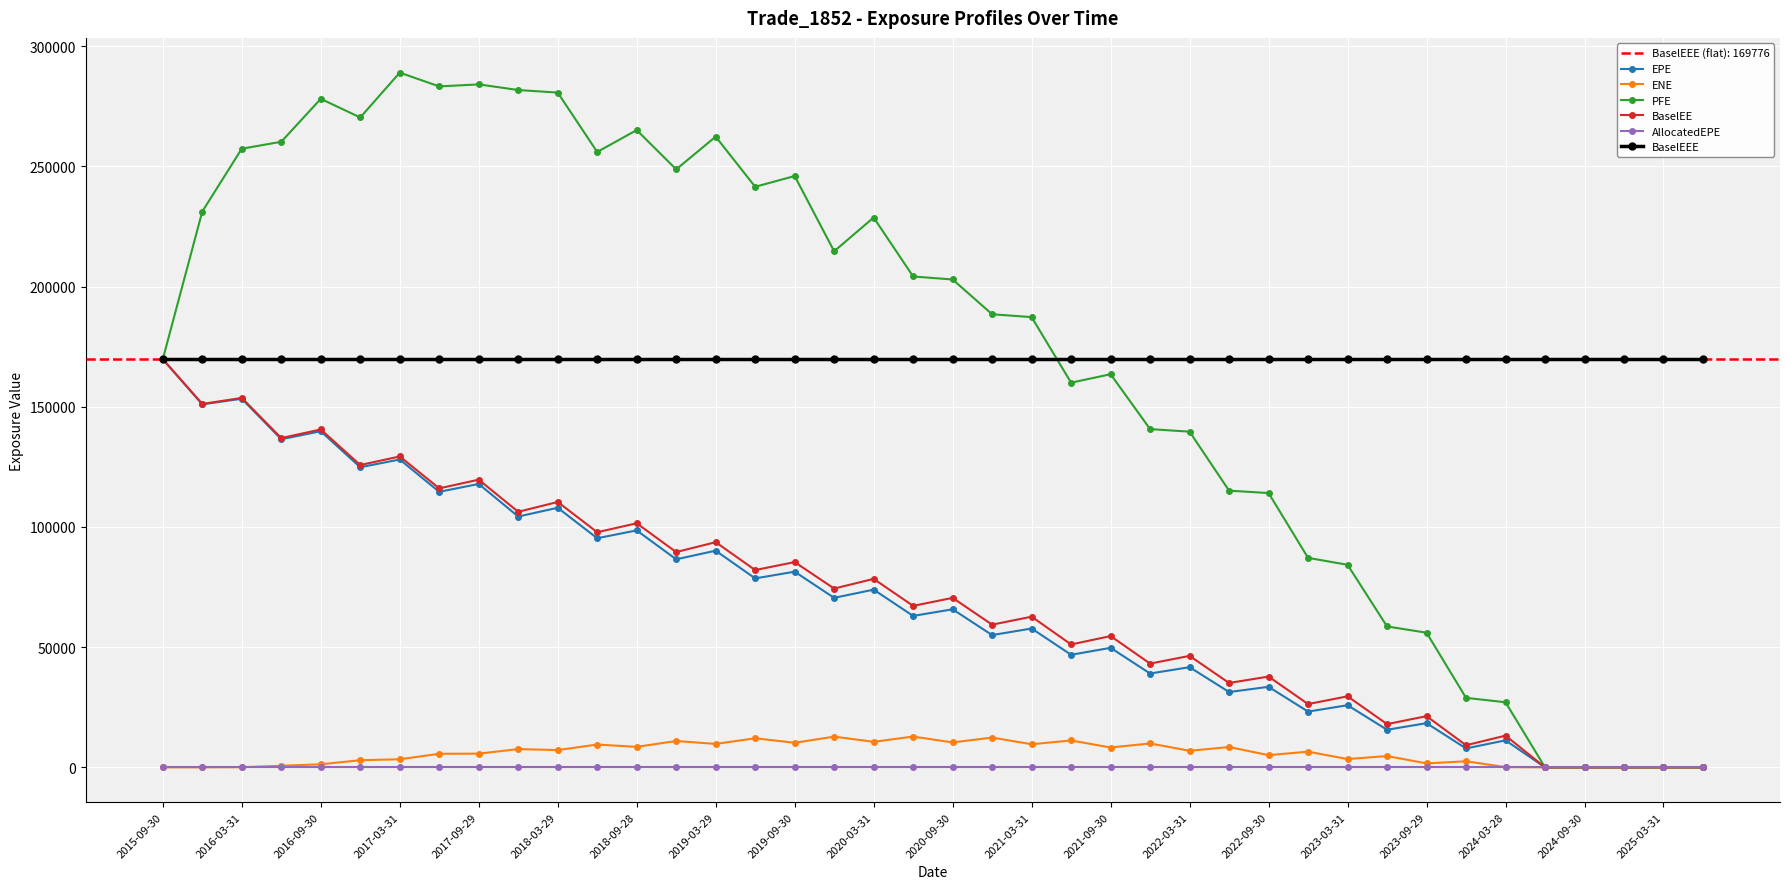

How many data points in PFE are less than 202938?

20